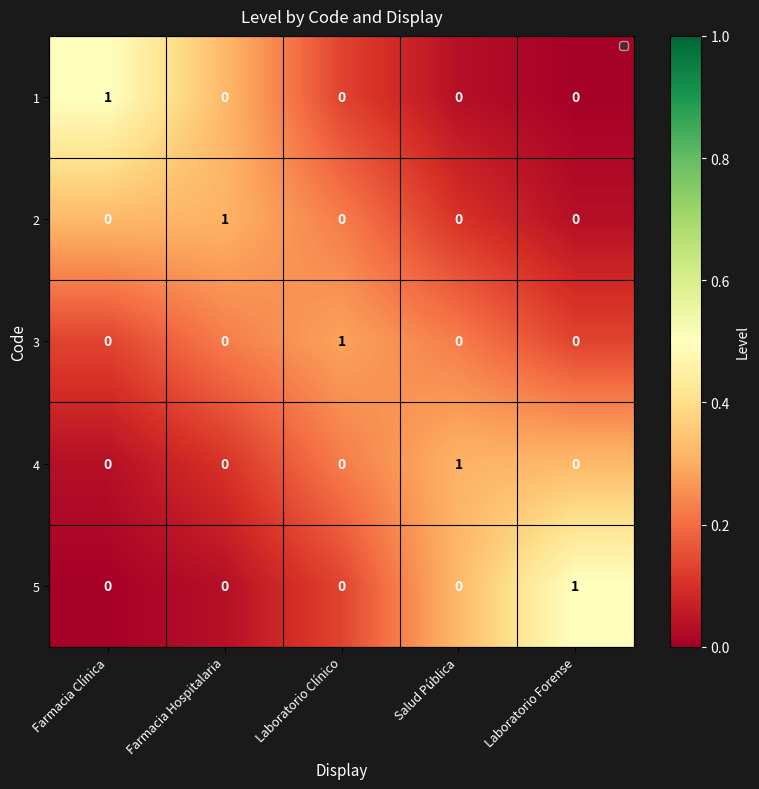

How many series are shown in this chart?

5